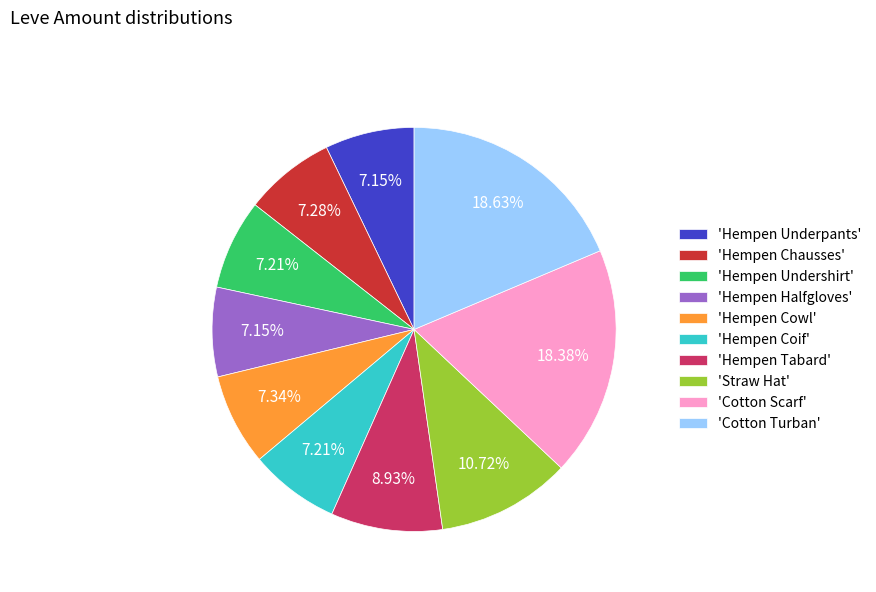

Between 'Hempen Chausses' and 'Hempen Tabard', which is larger?

'Hempen Tabard'